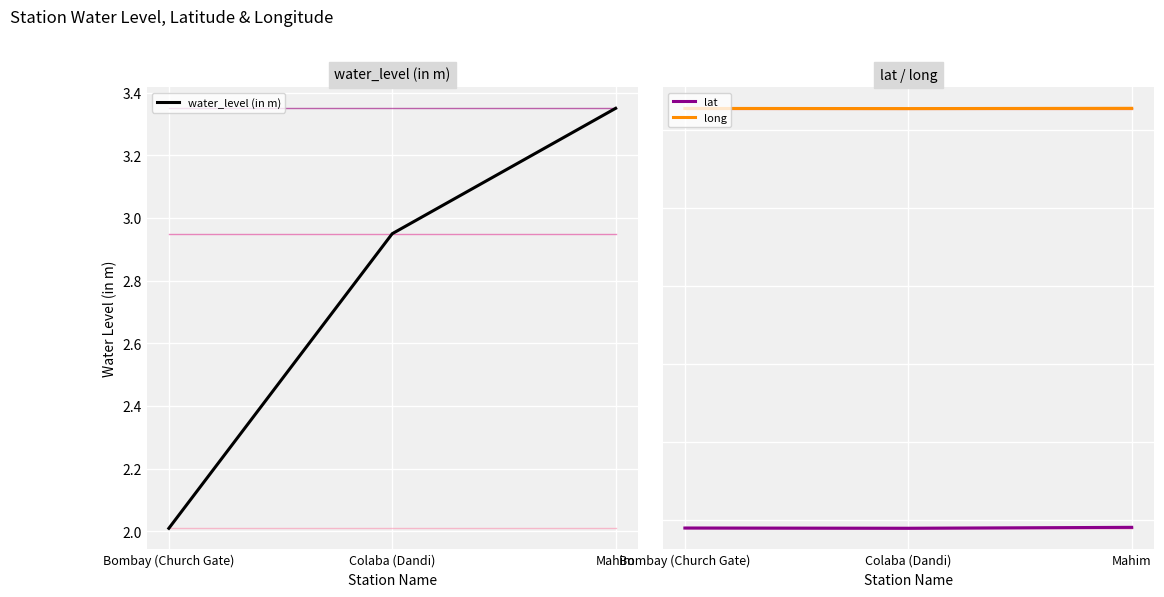

What is the value of the water_level (in m) point at the 1st from the left?

2.0